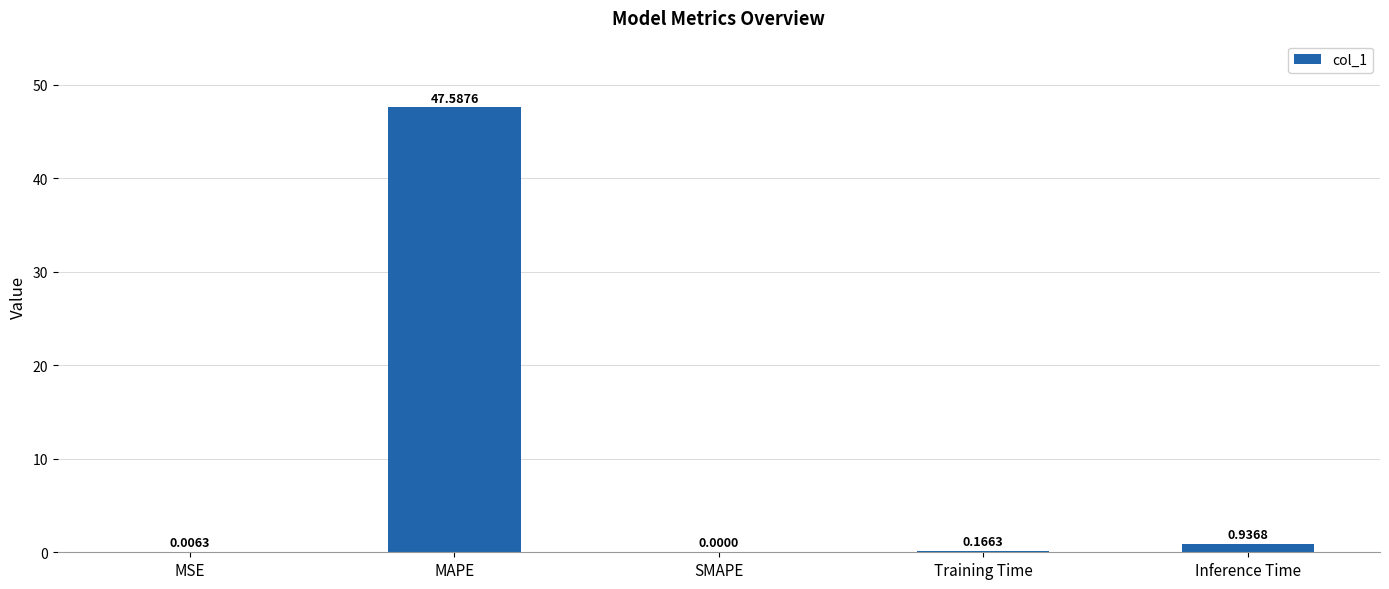

How many data points are above 0?

4